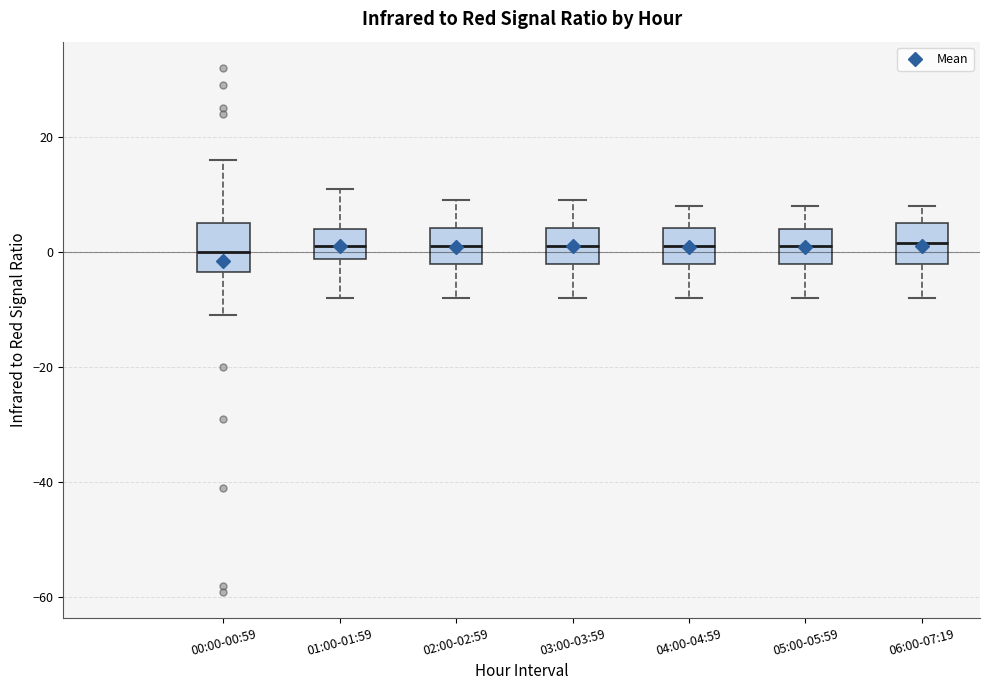

Reading left to right, read every box against the y-axis: the position of its median line, the range the box covers, and the ends of its whiskers. The values are not printed on the chart, so give them approximately, as read against the axis.

00:00-00:59: median 0, box -4 to 6, whiskers -10 to 16
01:00-01:59: median 2, box -2 to 4, whiskers -8 to 12
02:00-02:59: median 2, box -2 to 4, whiskers -8 to 10
03:00-03:59: median 2, box -2 to 4, whiskers -8 to 10
04:00-04:59: median 2, box -2 to 4, whiskers -8 to 8
05:00-05:59: median 2, box -2 to 4, whiskers -8 to 8
06:00-07:19: median 2, box -2 to 6, whiskers -8 to 8